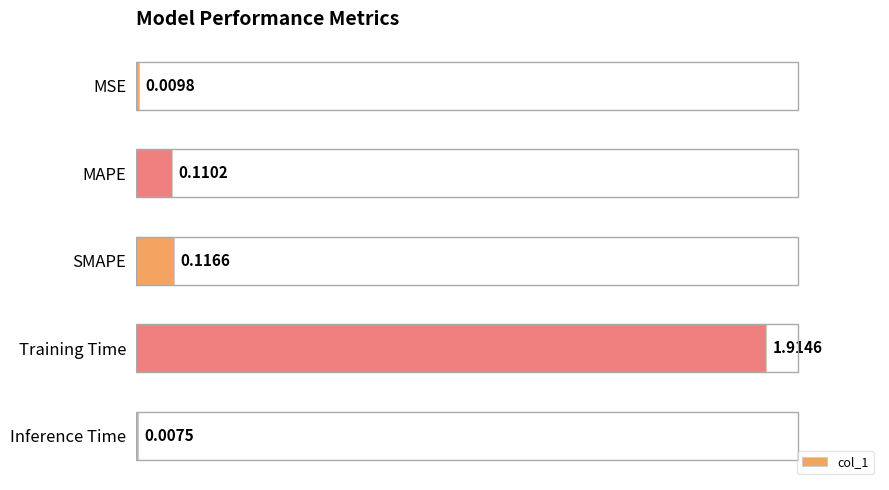

List the labels in order of value, smallest first.

Inference Time, MSE, MAPE, SMAPE, Training Time